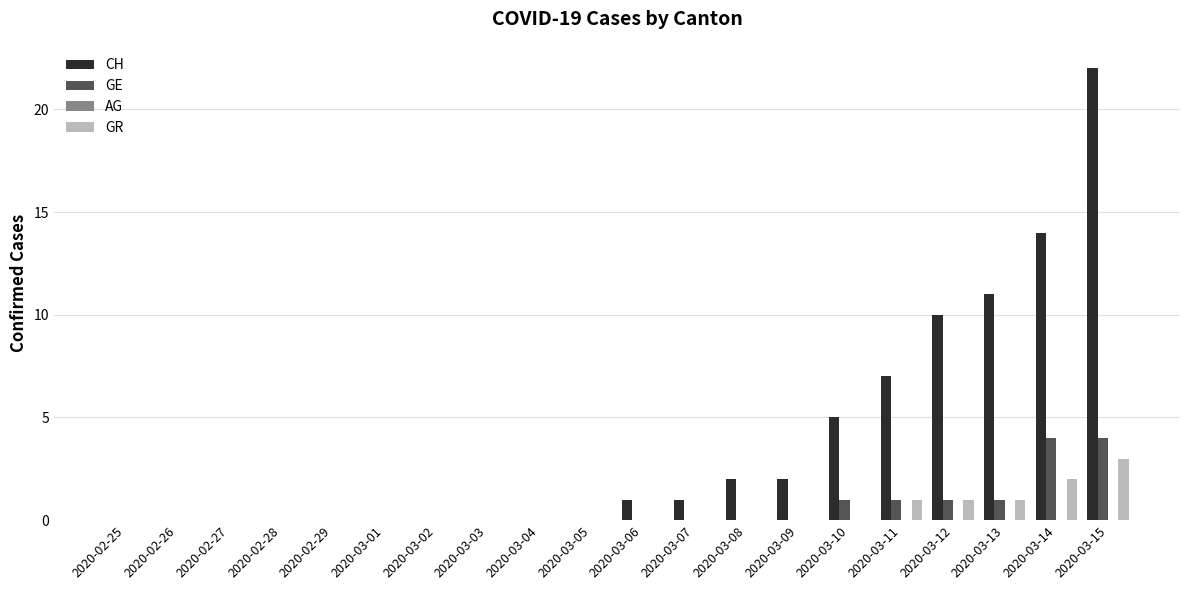

How many categories are shown in the chart?

20